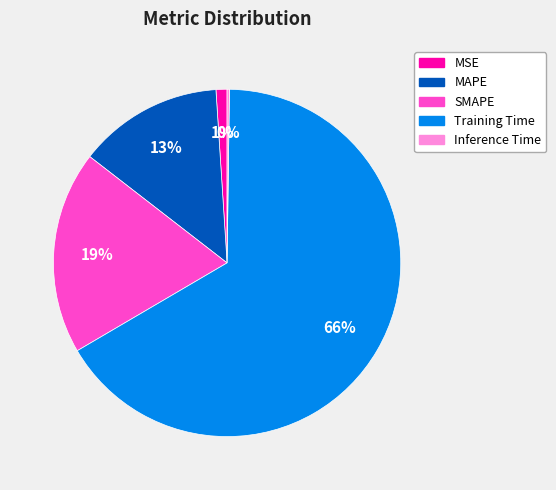

What is the largest slice in the pie chart?

Training Time